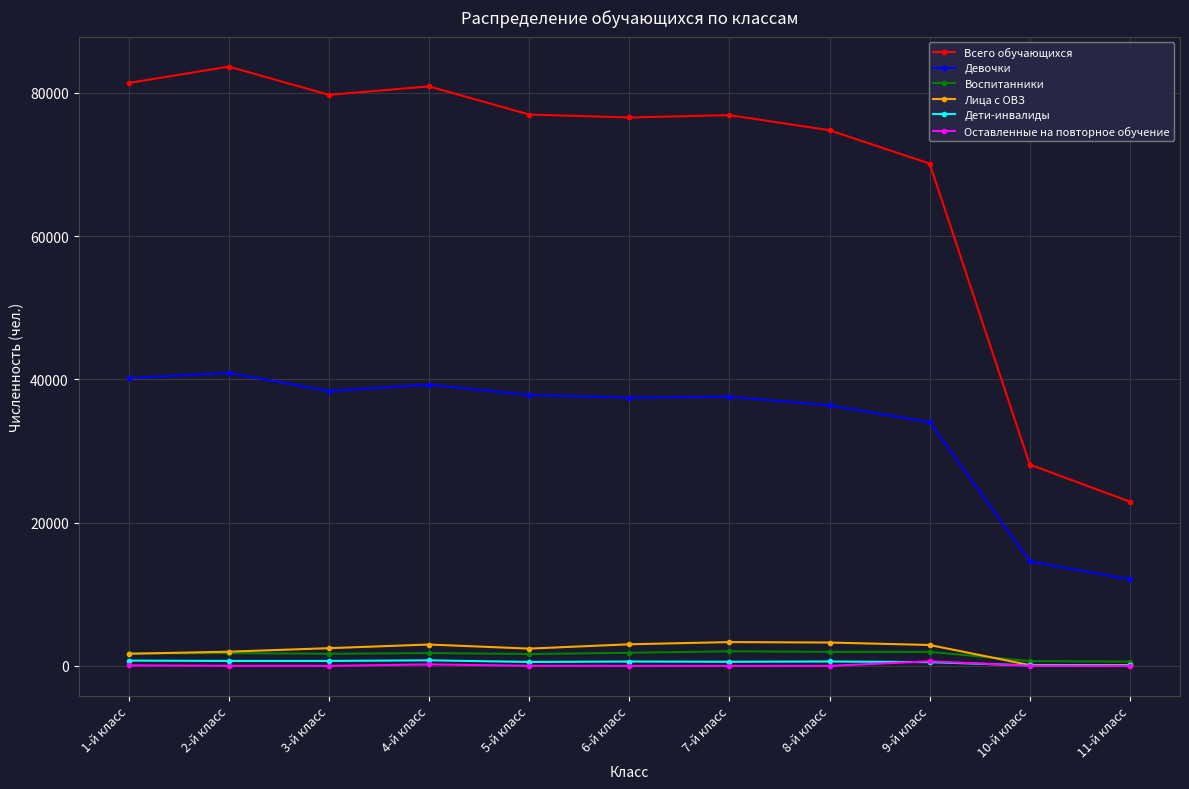

What is the sum of all Дети-инвалиды values?

6032